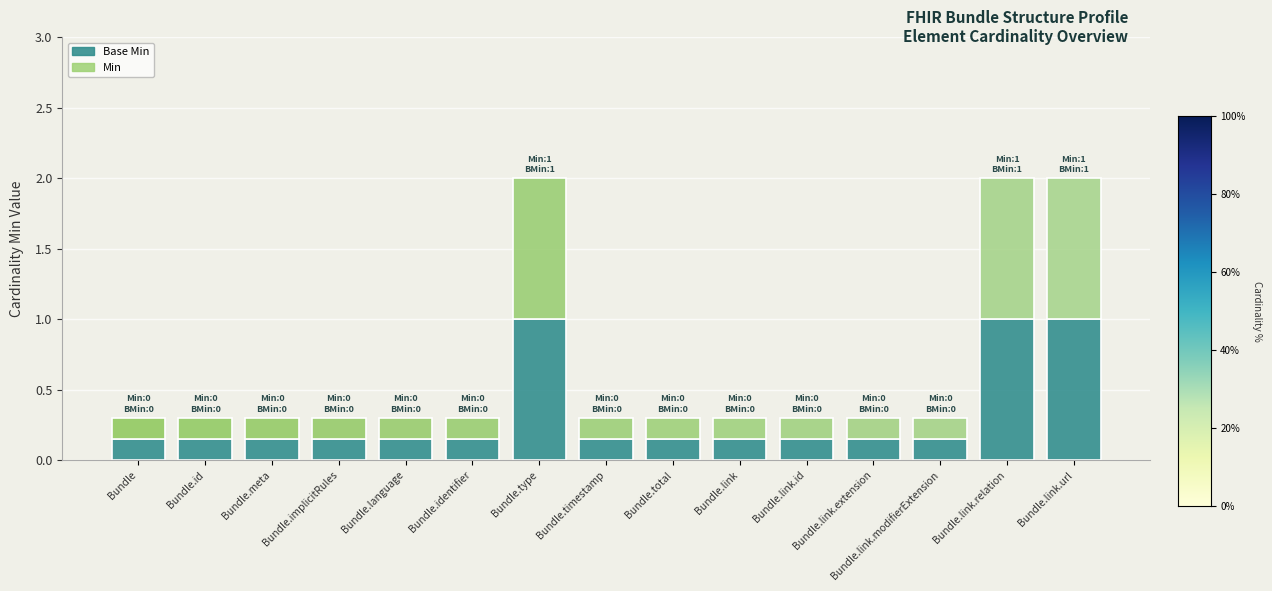

List the series in order of their peak value, lowest first.

Min, Base Min